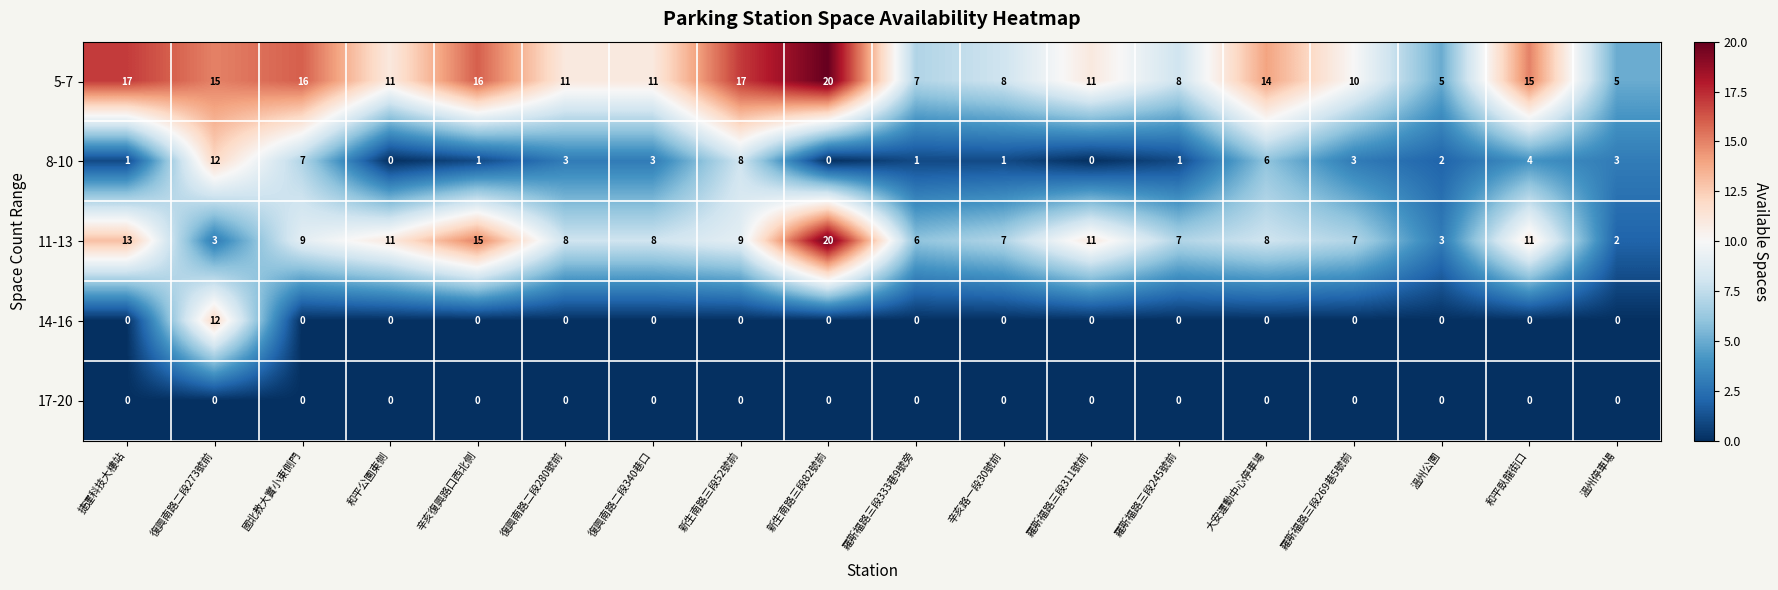

Which series has the largest range (max minus min)?

11-13